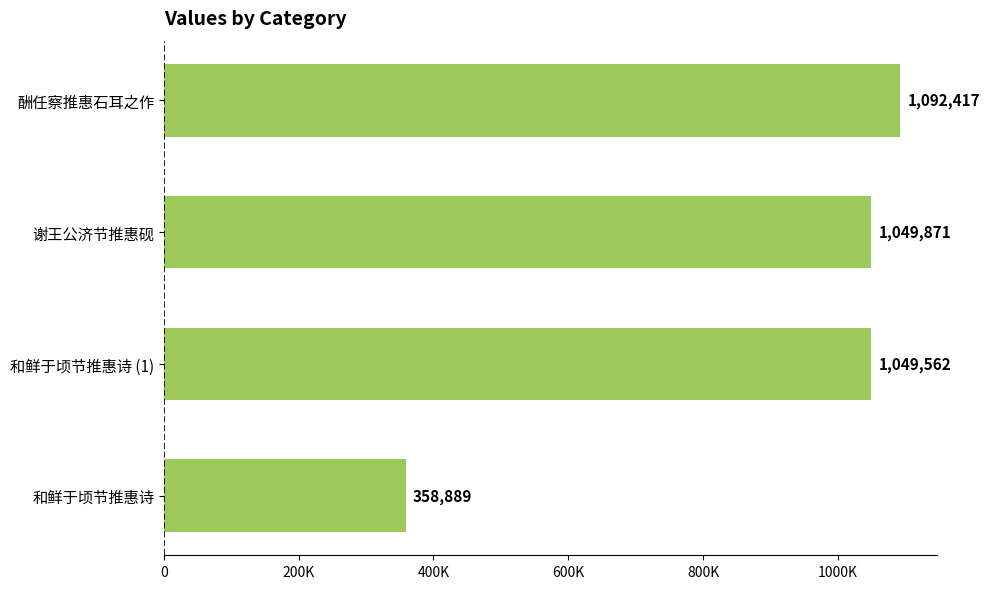

What is the smallest value displayed?

358889